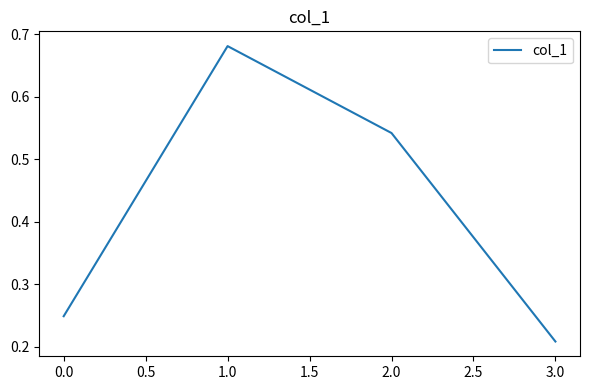

Does the chart have visible grid lines?

No